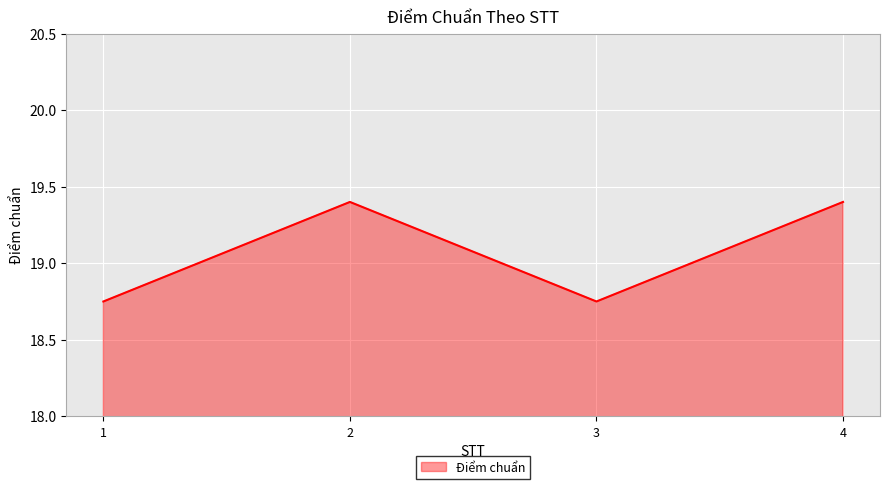

Does the chart display data point markers on the line(s)?

No